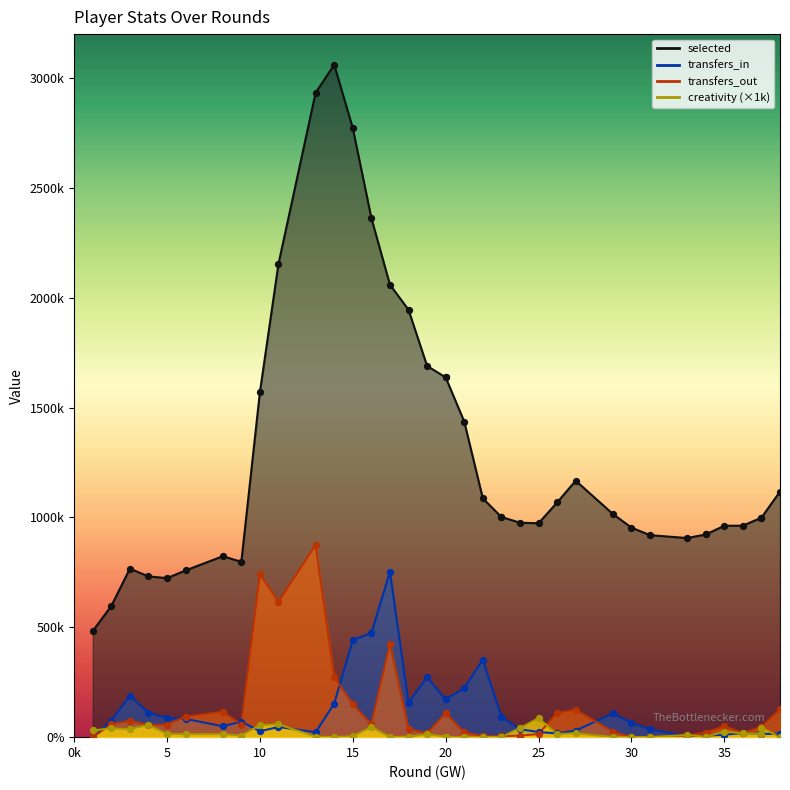

Which series has the largest total across all categories?

selected